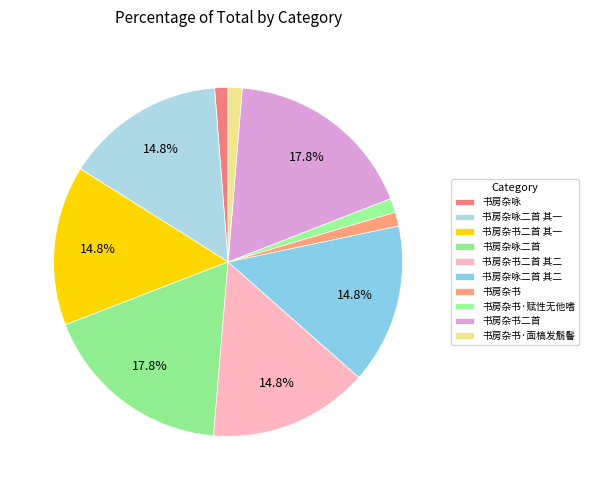

Count the number of slices in the pie.

10